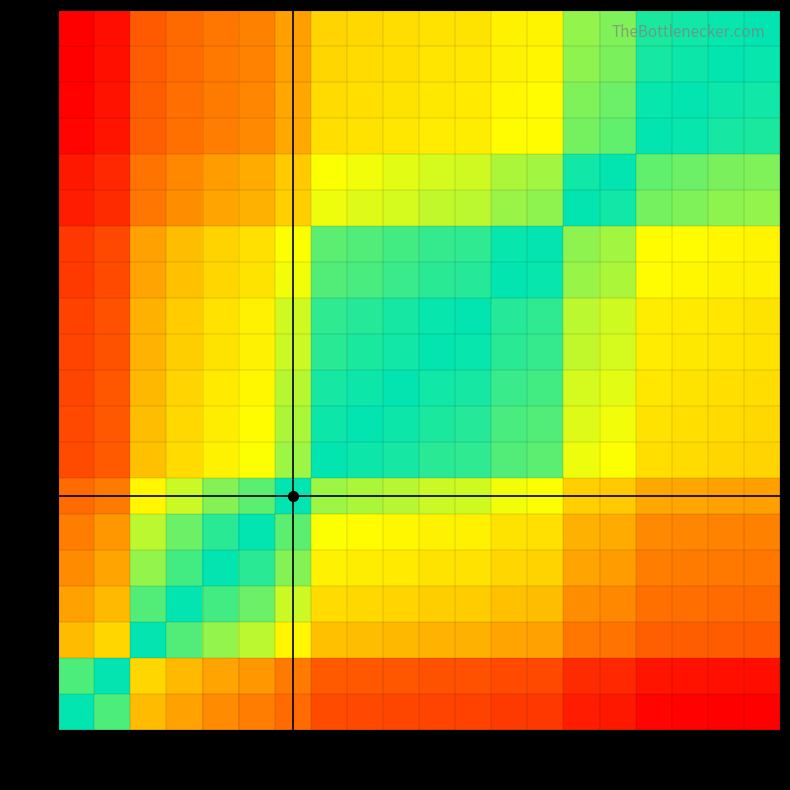

Between A19 and A11, which is larger?

A11